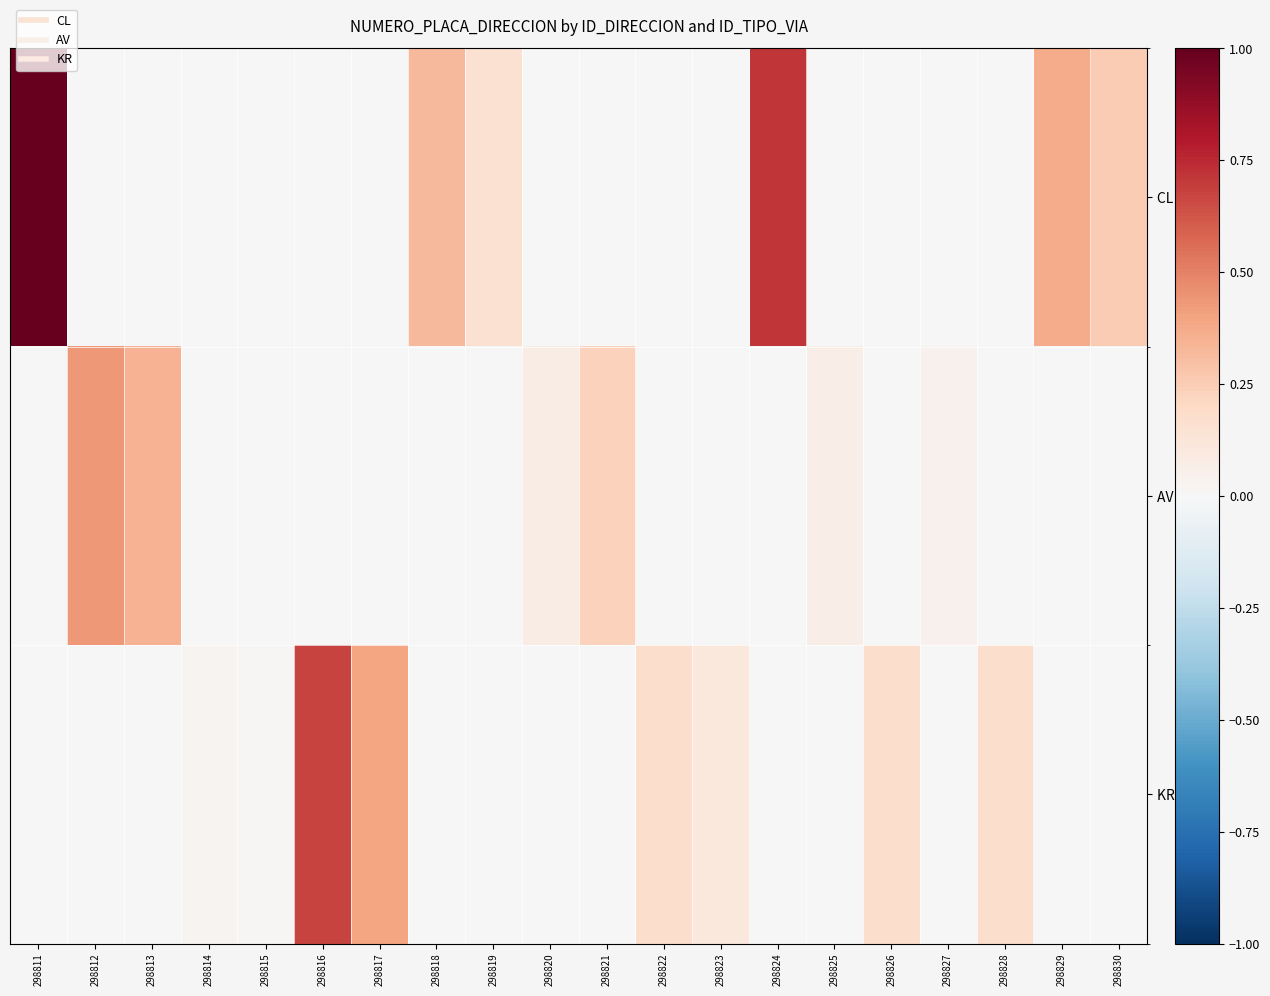

How many series are shown in this chart?

3